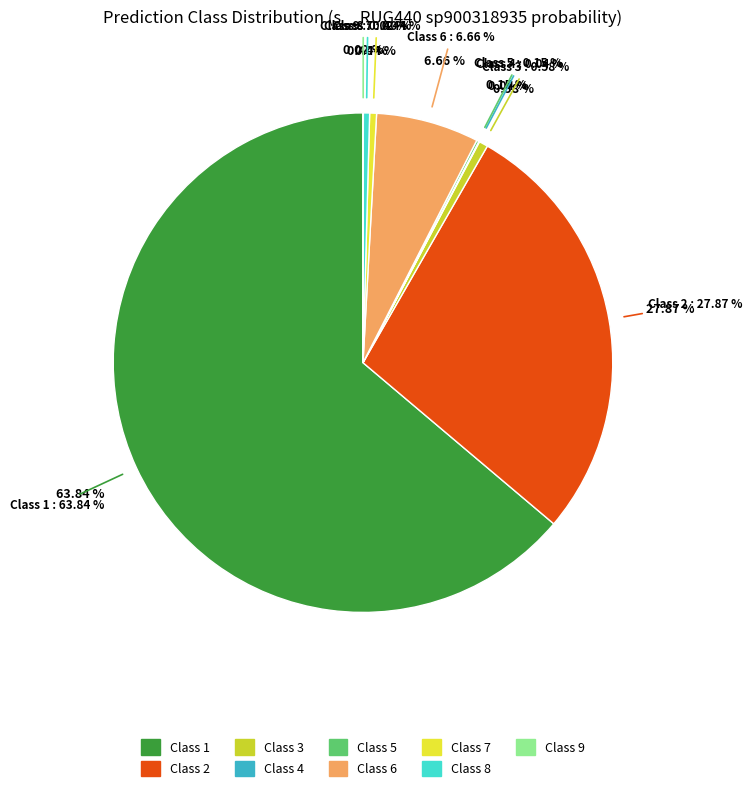

Between 7 and 3, which is larger?

3